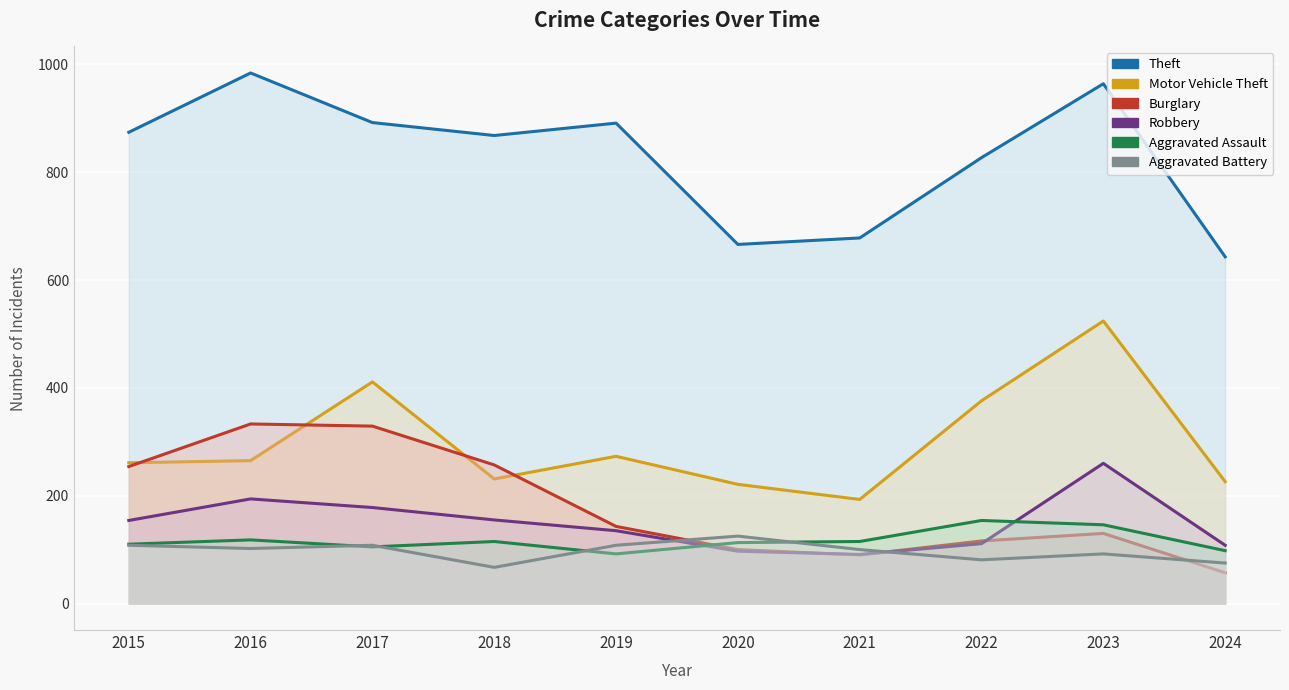

Between 2019 and 2020, which series saw the biggest shift?

Theft